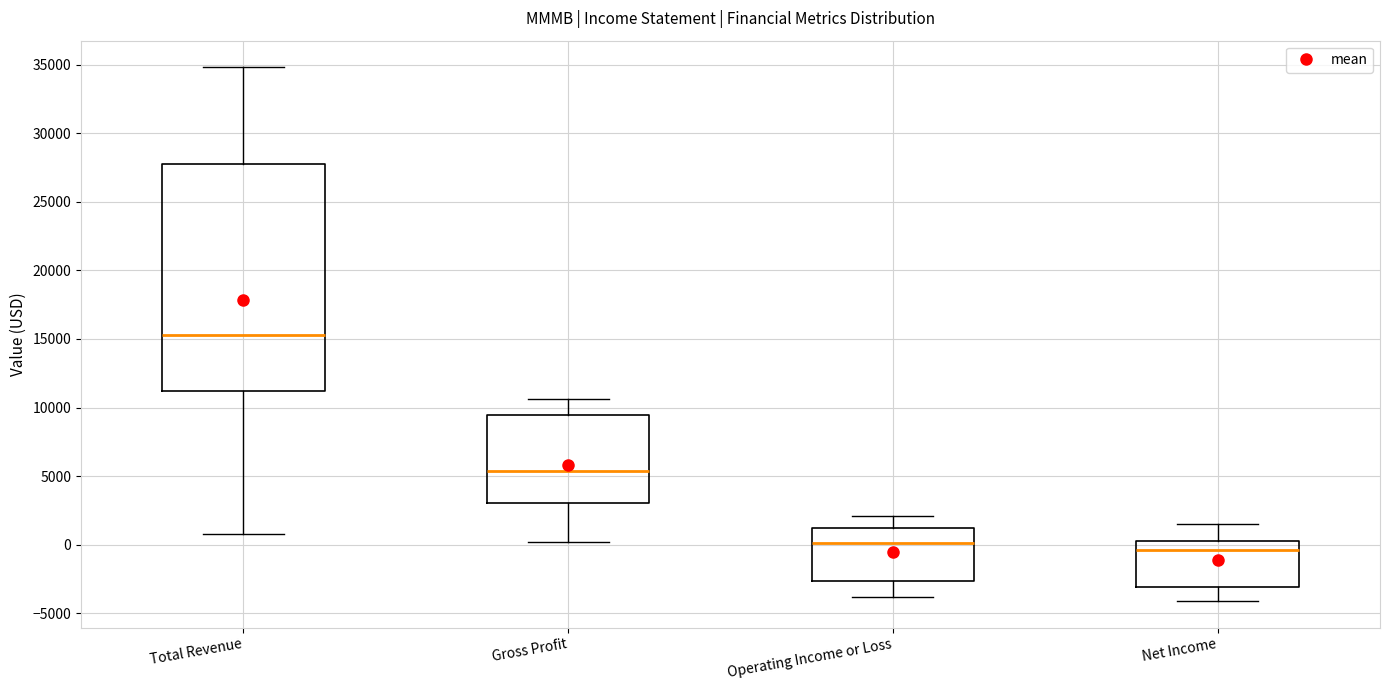

Reading left to right, read every box against the y-axis: the position of its median line, the range the box covers, and the ends of its whiskers. The values are not printed on the chart, so give them approximately, as read against the axis.

Total Revenue: median 15500, box 11000 to 28000, whiskers 1000 to 35000
Gross Profit: median 5500, box 3000 to 9500, whiskers 0 to 10500
Operating Income or Loss: median 0, box -2500 to 1000, whiskers -4000 to 2000
Net Income: median -500, box -3000 to 500, whiskers -4000 to 1500